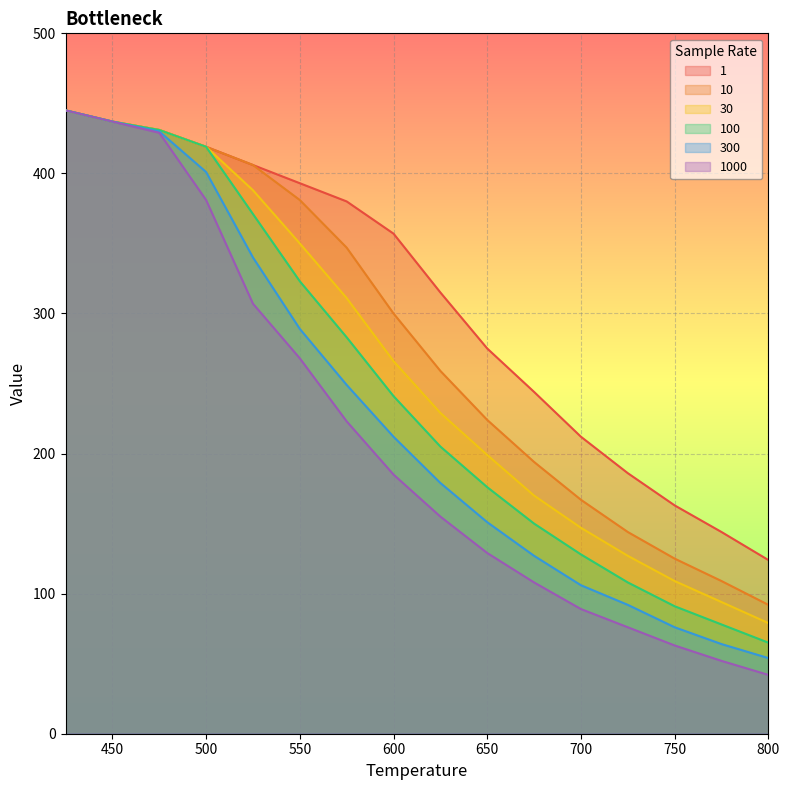

True or false: 300 and 100 intersect in this chart.

False